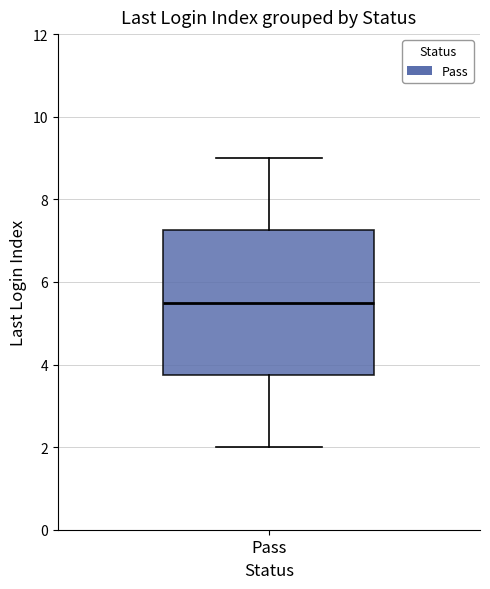

Where does the lower whisker of the box for Pass end on the y-axis? The values are not printed on the chart, so give them approximately, as read against the axis.

2.0